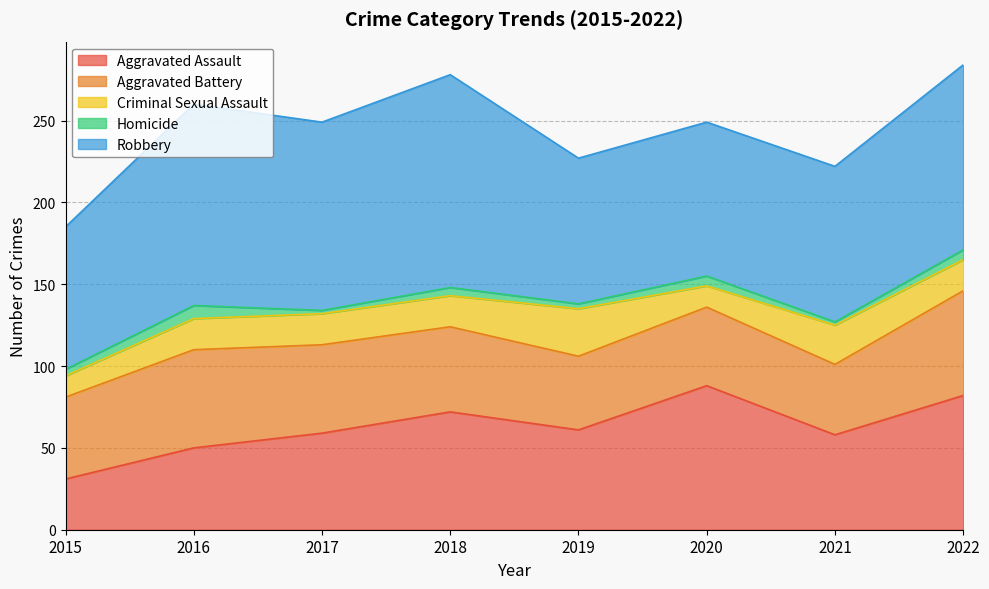

Which series has the largest total across all categories?

Robbery